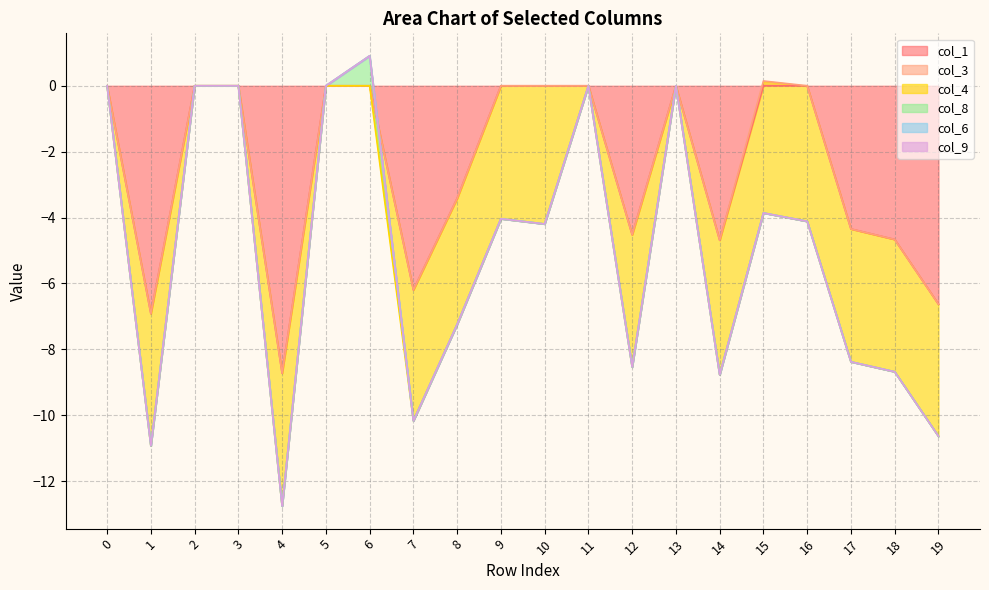

Count the number of categories in the chart.

20